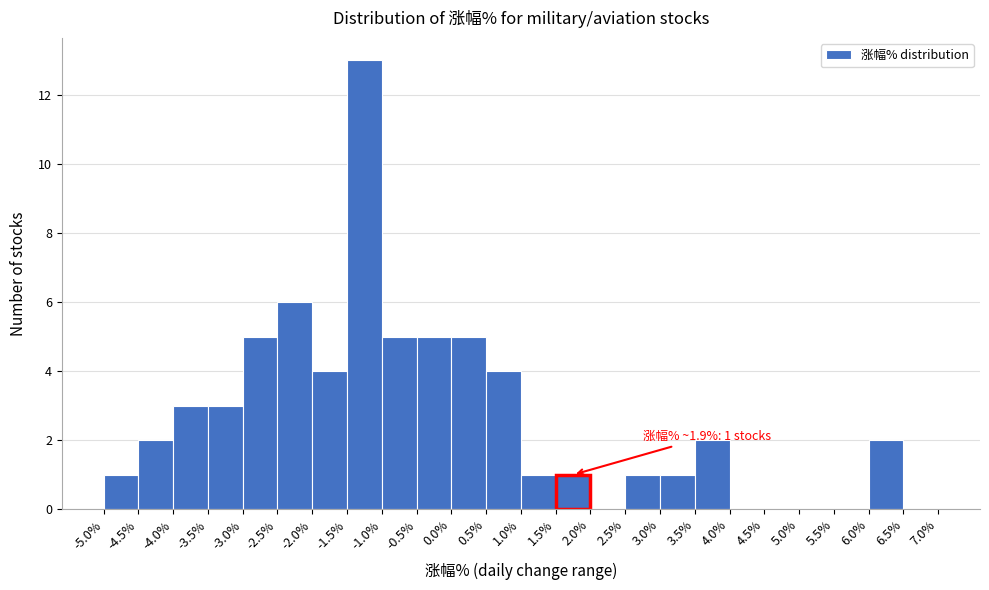

Which range on the x-axis has the tallest bar?

-1.5% to -1.0%